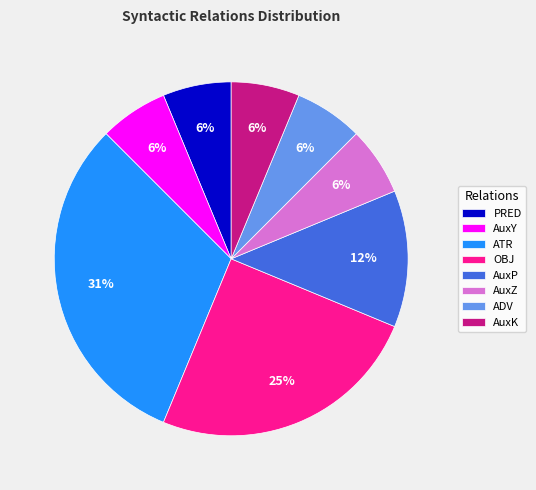

Is there a majority slice in this chart?

No